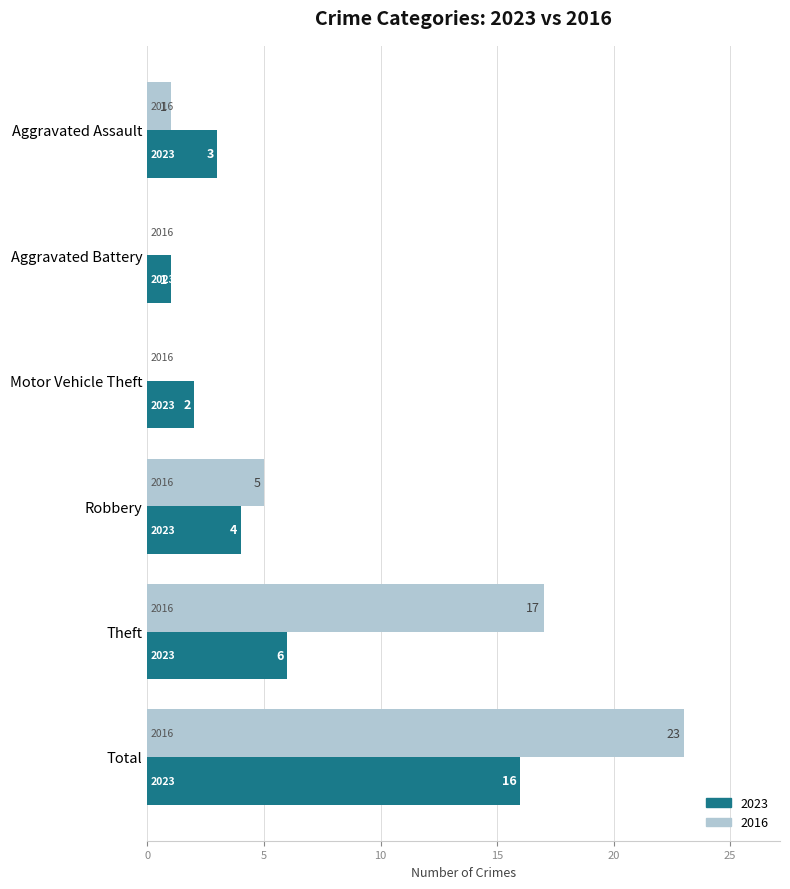

The value of 2016 at Total is 23. True or false?

True